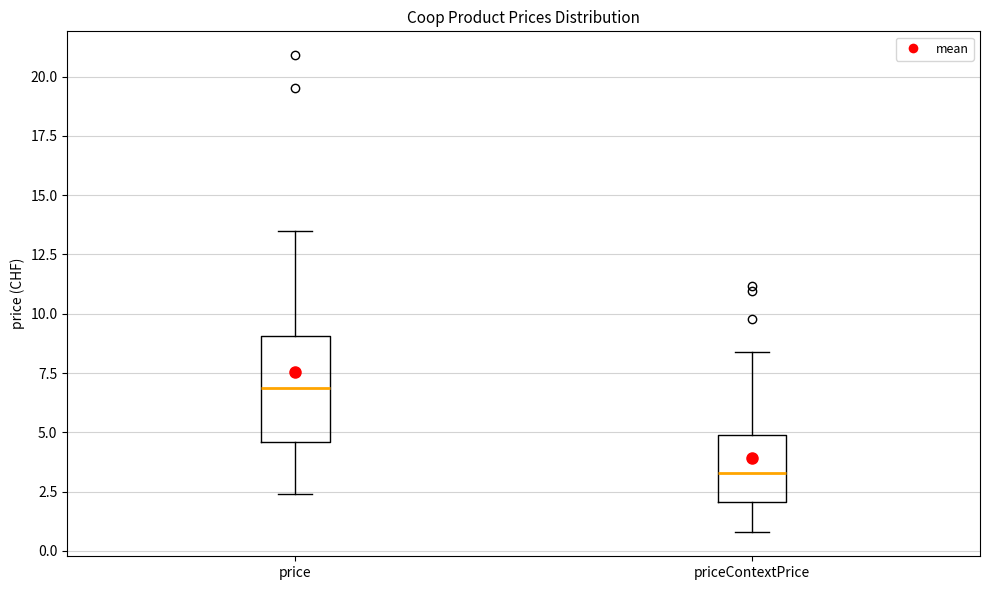

Which box's median line is the lowest?

priceContextPrice